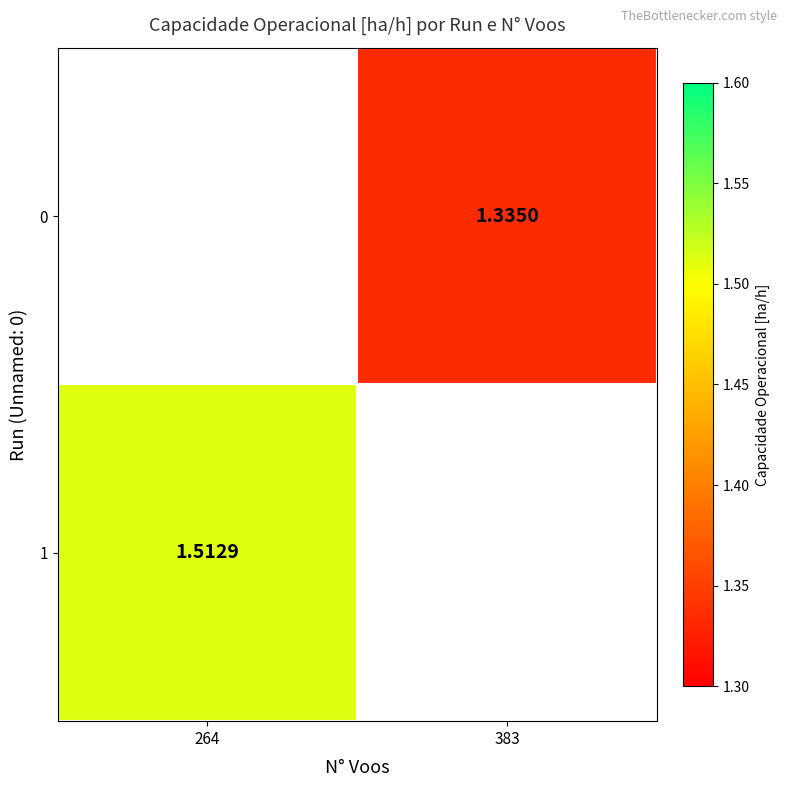

Which series has the widest spread of values?

1